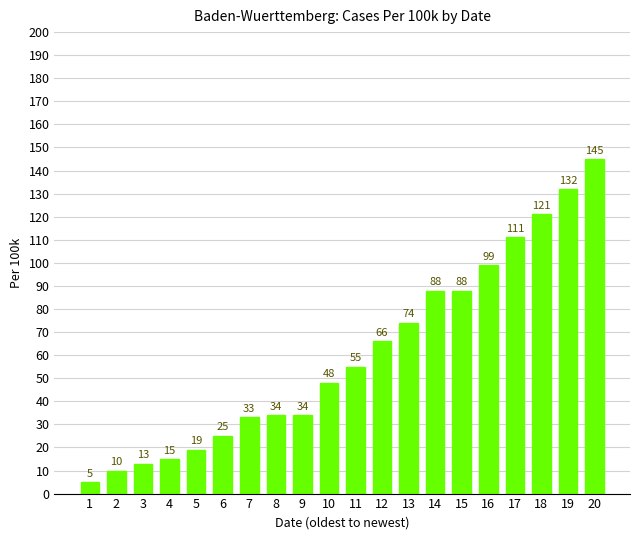

Reading left to right, extract all data points from this chart.

1=5	2=10	3=13	4=15	5=19	6=25	7=33	8=34	9=34	10=48	11=55	12=66	13=74	14=88	15=88	16=99	17=111	18=121	19=132	20=145